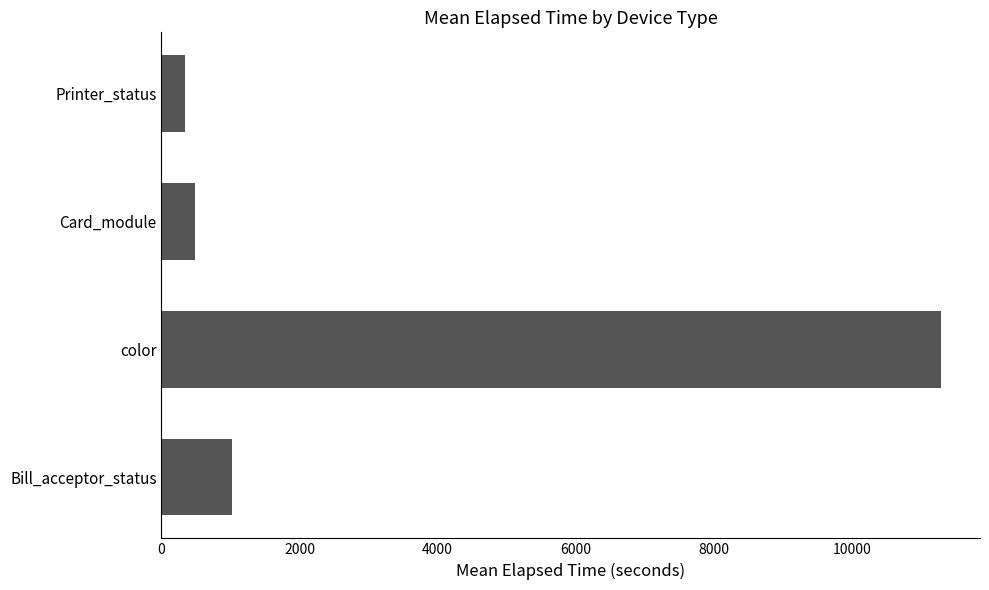

List the labels in order of value, smallest first.

Printer_status, Card_module, Bill_acceptor_status, color